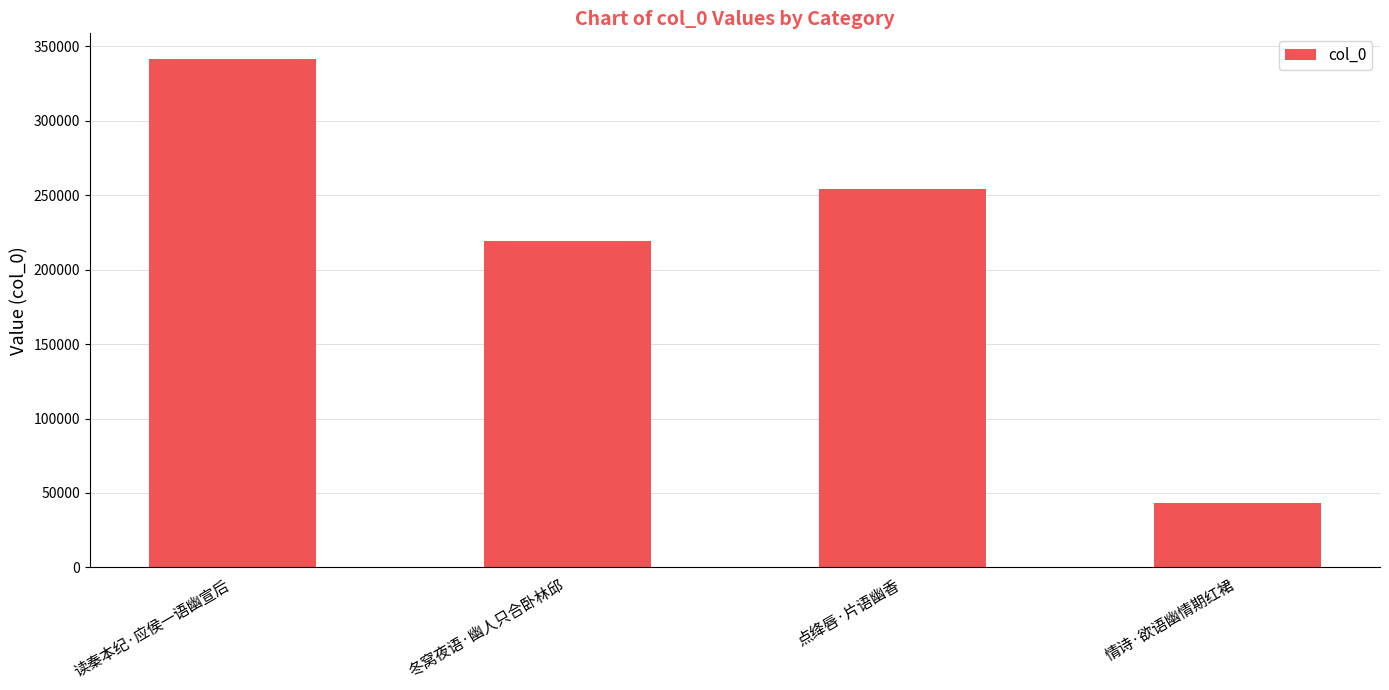

The chart shows a value of 75778 at 冬窝夜语·幽人只合卧林邱. True or false?

False